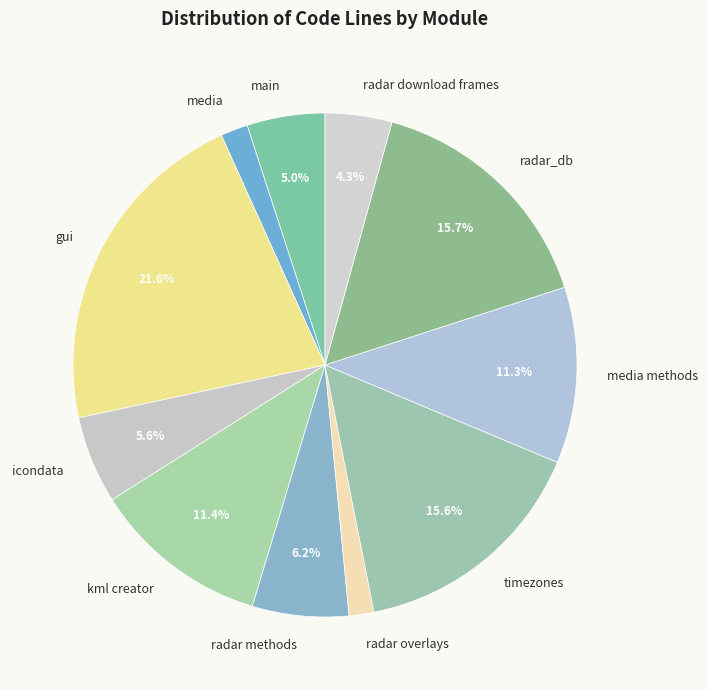

How many slices are in this pie chart?

11